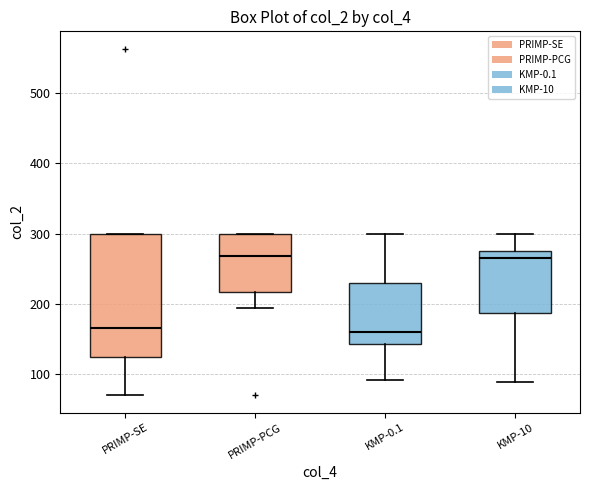

Reading left to right, transcribe this box plot: for each box, give where its median line is, the range the box spans, and where its two whiskers end, as read against the y-axis. The values are not printed on the chart, so give them approximately, as read against the axis.

PRIMP-SE: median 170, box 120 to 300, whiskers 70 to 300
PRIMP-PCG: median 270, box 220 to 300, whiskers 190 to 300
KMP-0.1: median 160, box 140 to 230, whiskers 90 to 300
KMP-10: median 270, box 190 to 280, whiskers 90 to 300